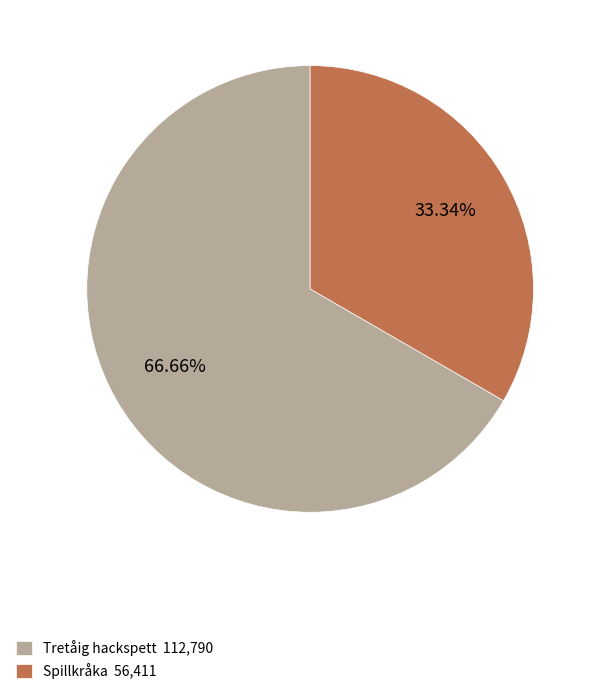

Does any single category account for the majority?

Yes